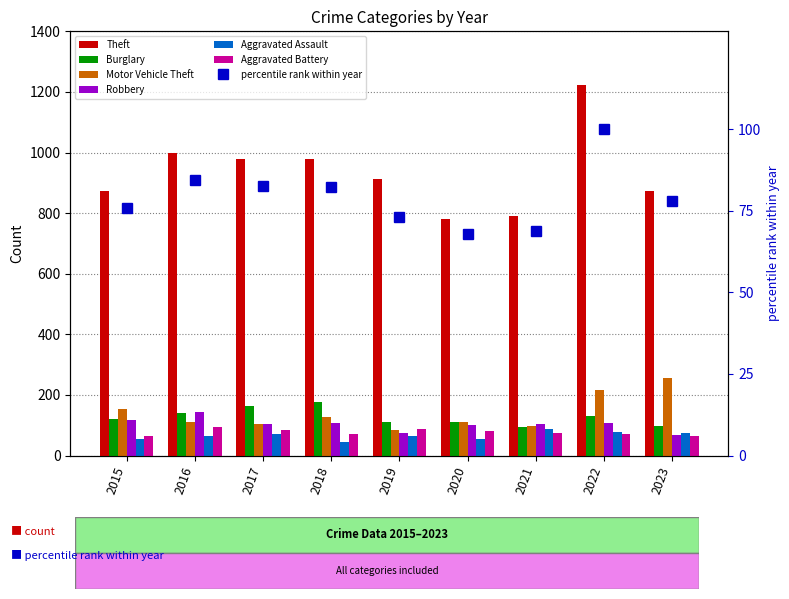

Which series has the largest range (max minus min)?

Theft